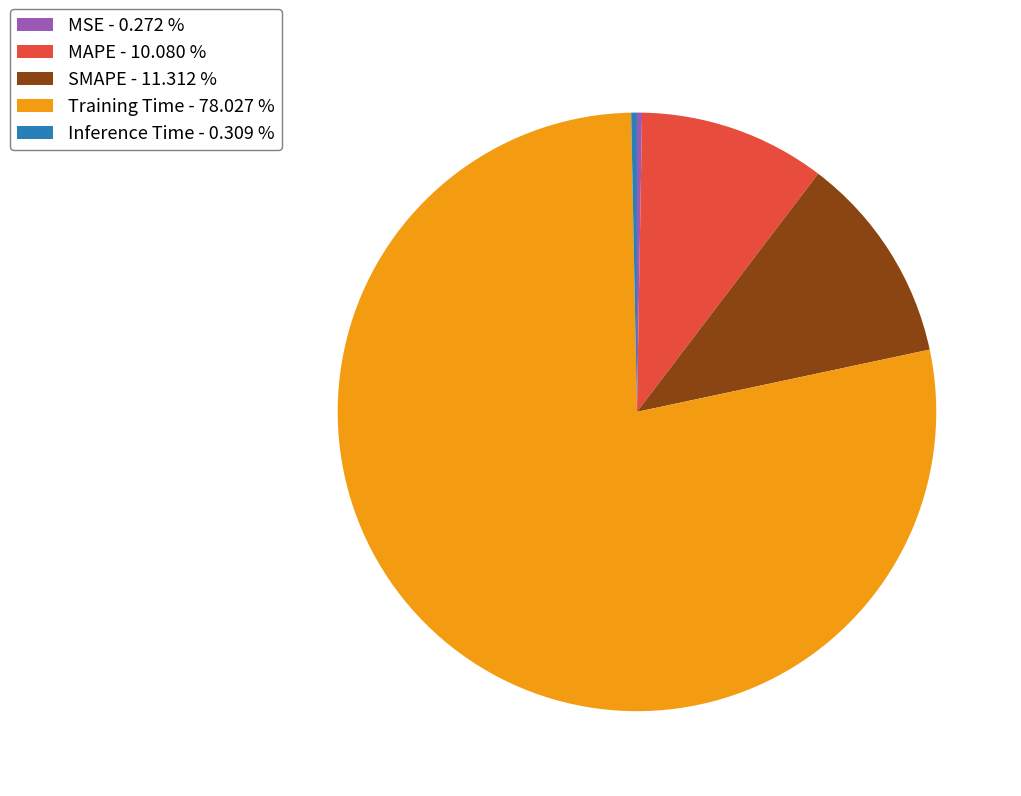

Does Training Time - 78.027 % account for over 50% of the chart?

Yes